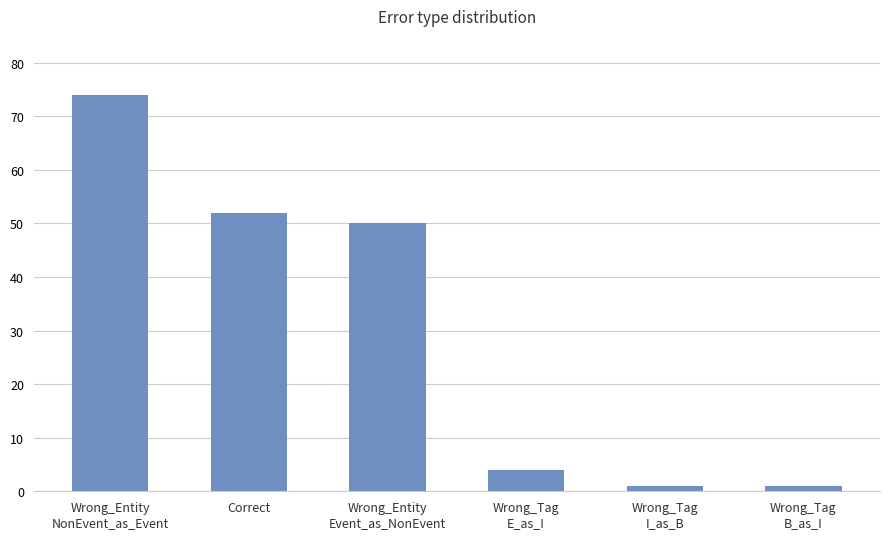

What is the label of the 4th bar from the right?

Wrong_Entity
Event_as_NonEvent